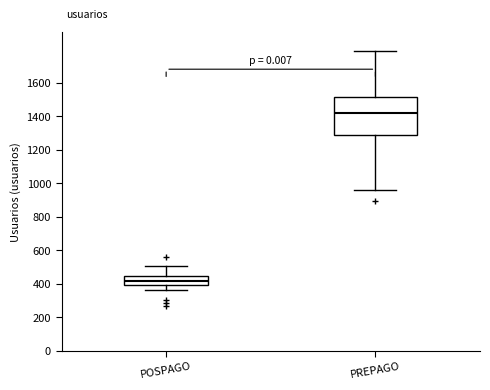

Reading left to right, read every box against the y-axis: the position of its median line, the range the box covers, and the ends of its whiskers. The values are not printed on the chart, so give them approximately, as read against the axis.

POSPAGO: median 420, box 400 to 440, whiskers 360 to 500
PREPAGO: median 1420, box 1280 to 1520, whiskers 960 to 1780